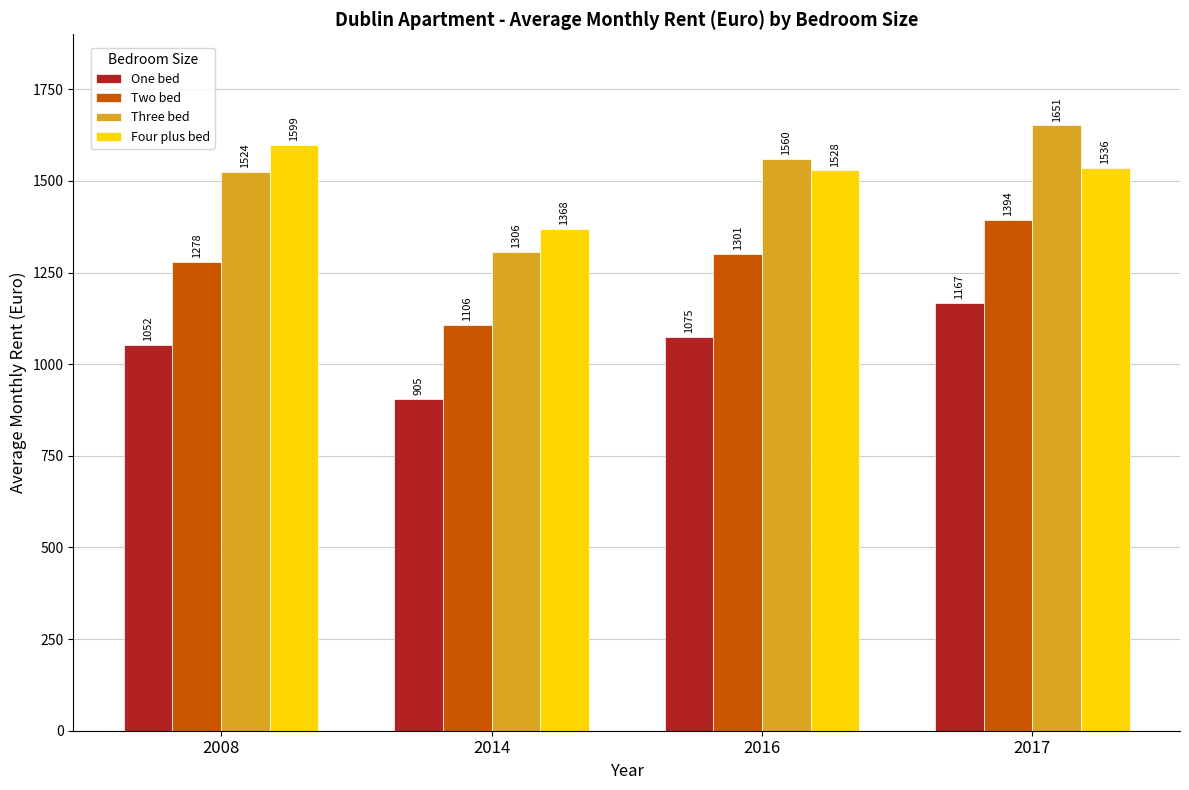

At which label does Four plus bed reach its peak?

2008